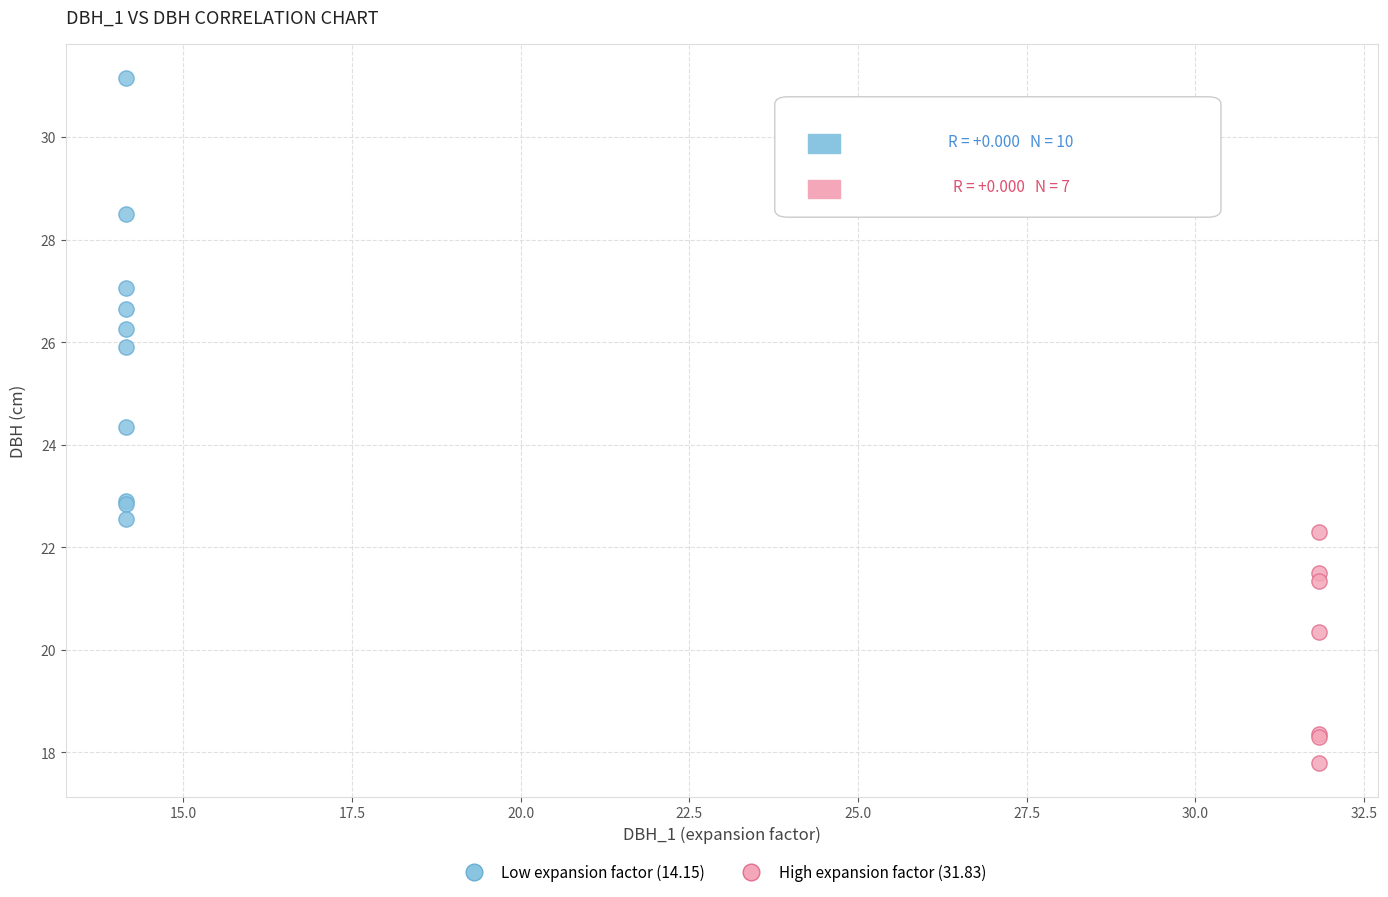

Which series reaches the maximum Y coordinate?

Low expansion factor (14.15)